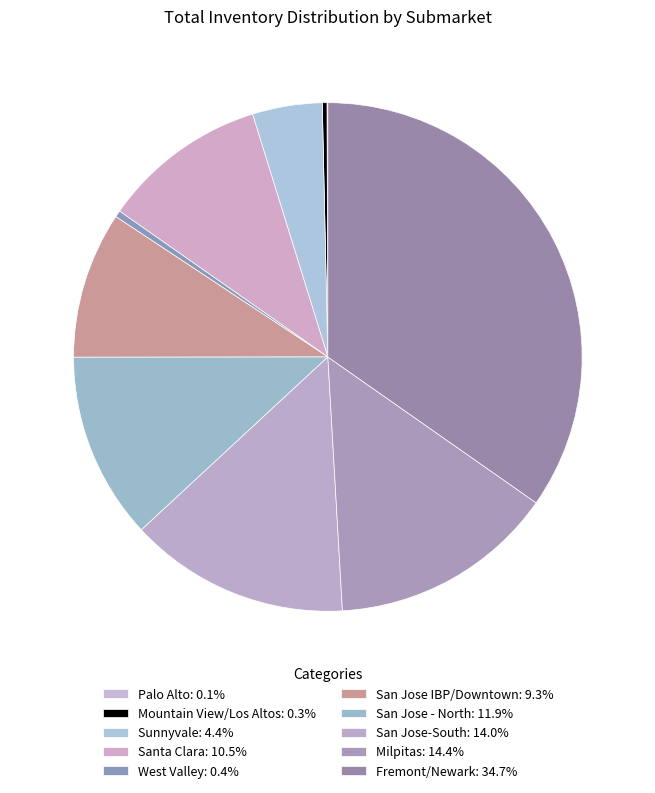

True or false: Mountain View/Los Altos accounts for 0% of the total.

True